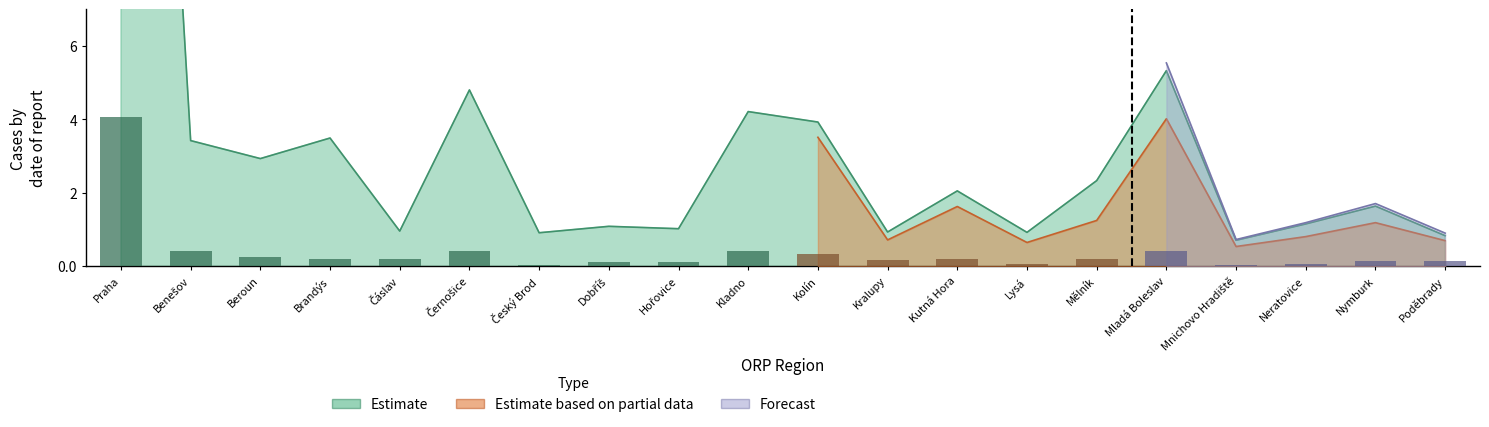

True or false: incidence_7 has a value of 1.8 at Dobříš.

False